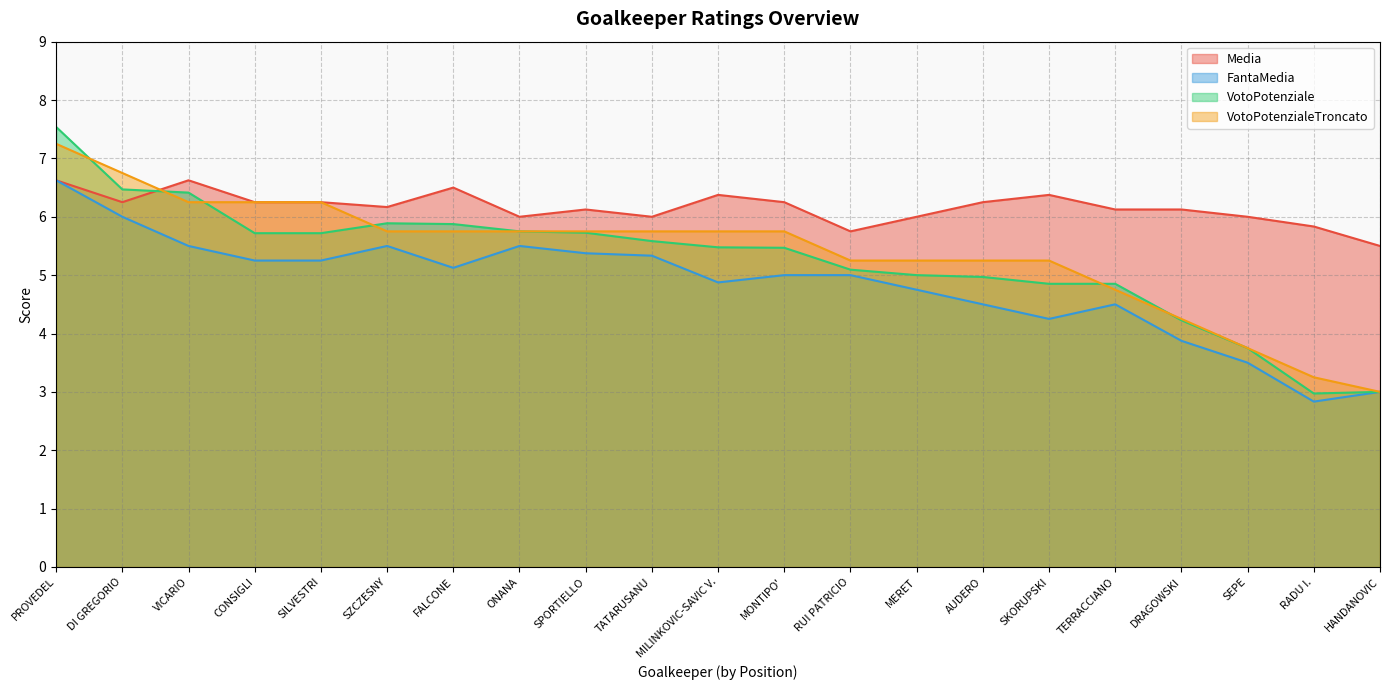

Which series has the largest range (max minus min)?

VotoPotenziale